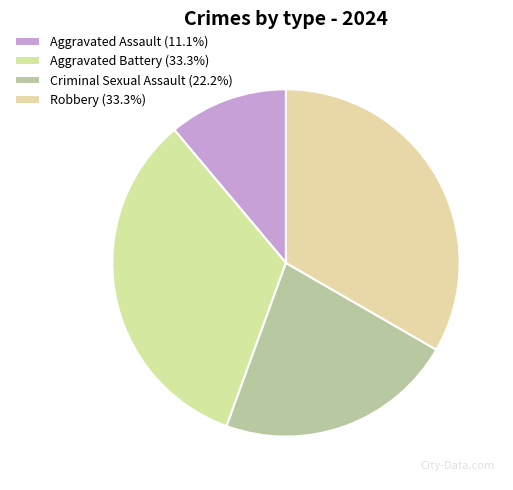

How many slices are in this pie chart?

4